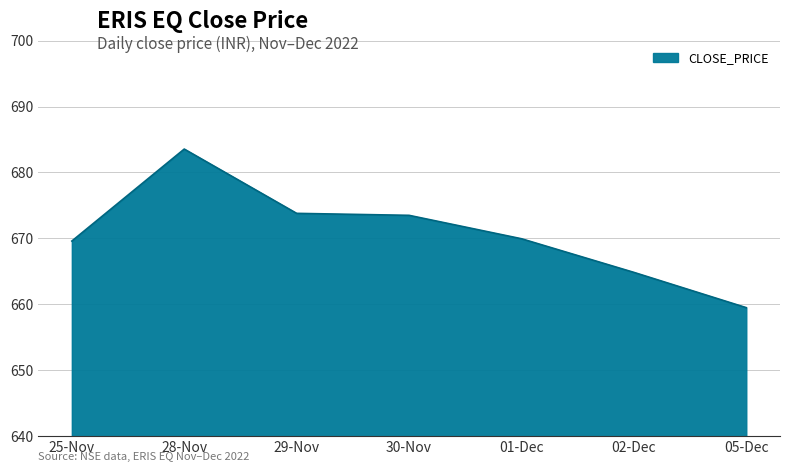

Is it true that the value at 28-Nov is 683.5?

True